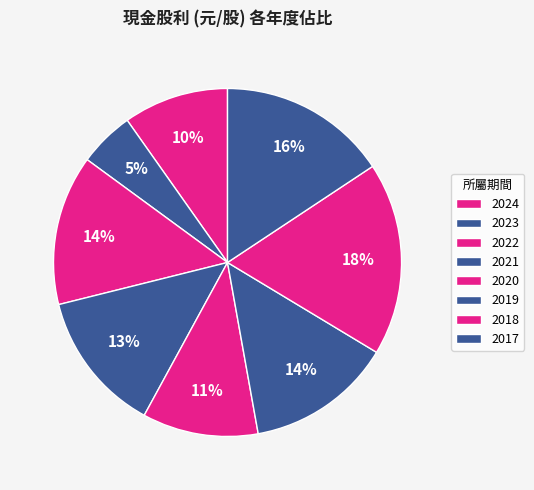

What percentage is the 2017 slice, to the nearest percent?

16%